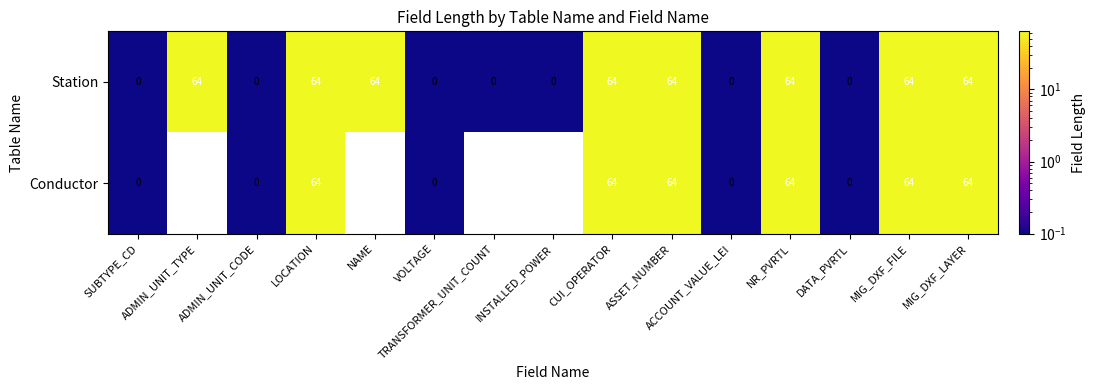

What is the highest value of the Station series?

64.0